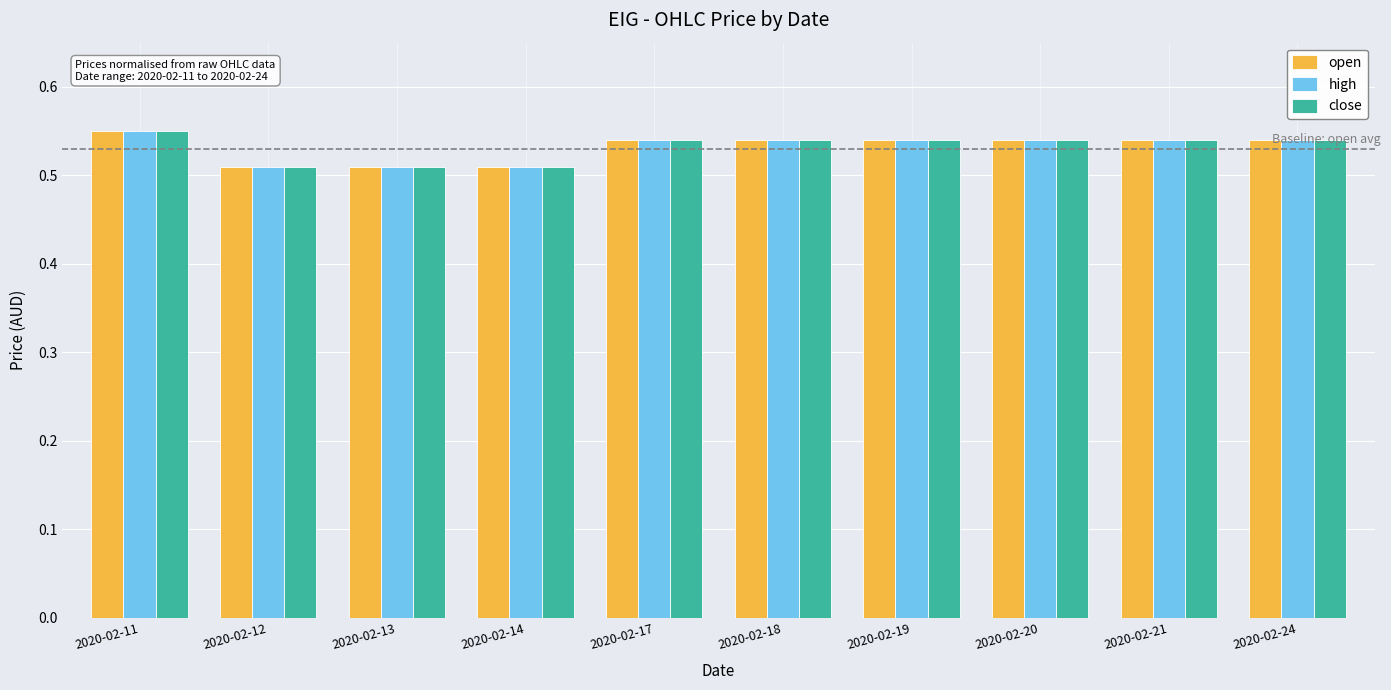

Is it true that close equals 0.7 at 2020-02-12?

False